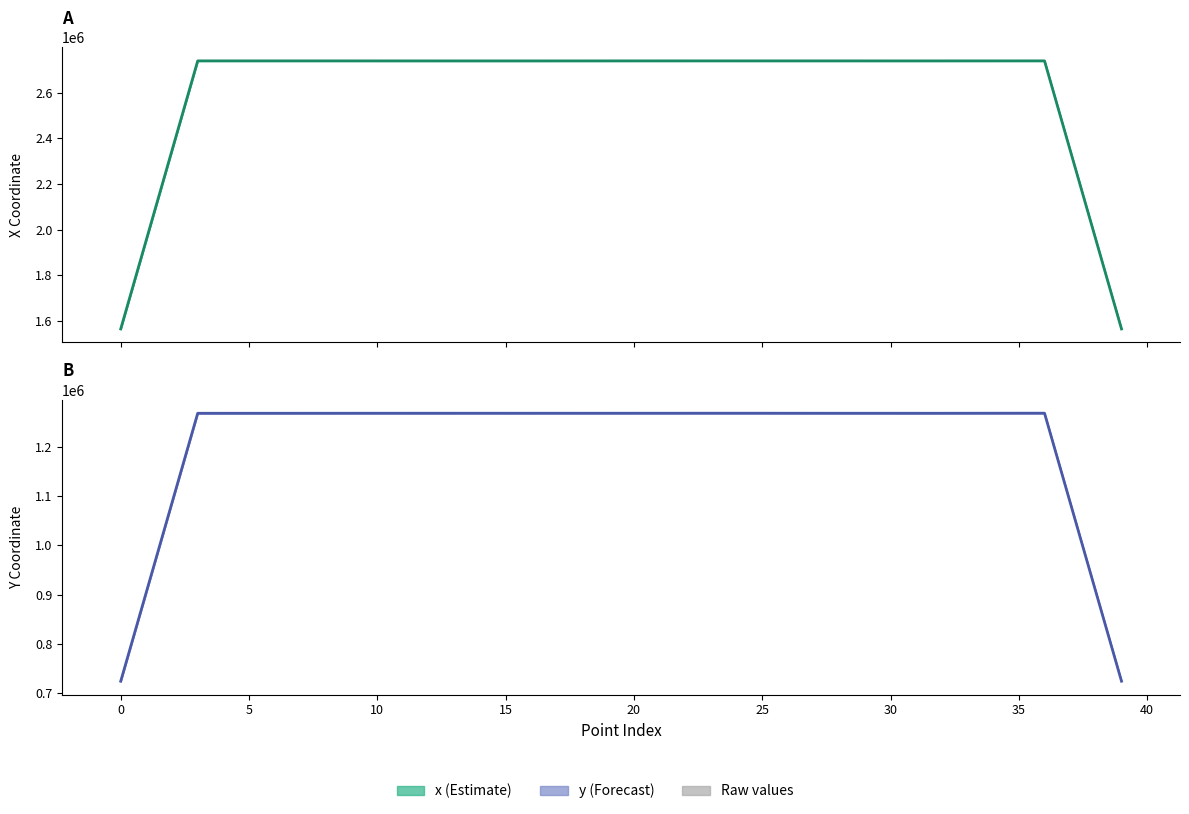

How many groups of bars are there?

40